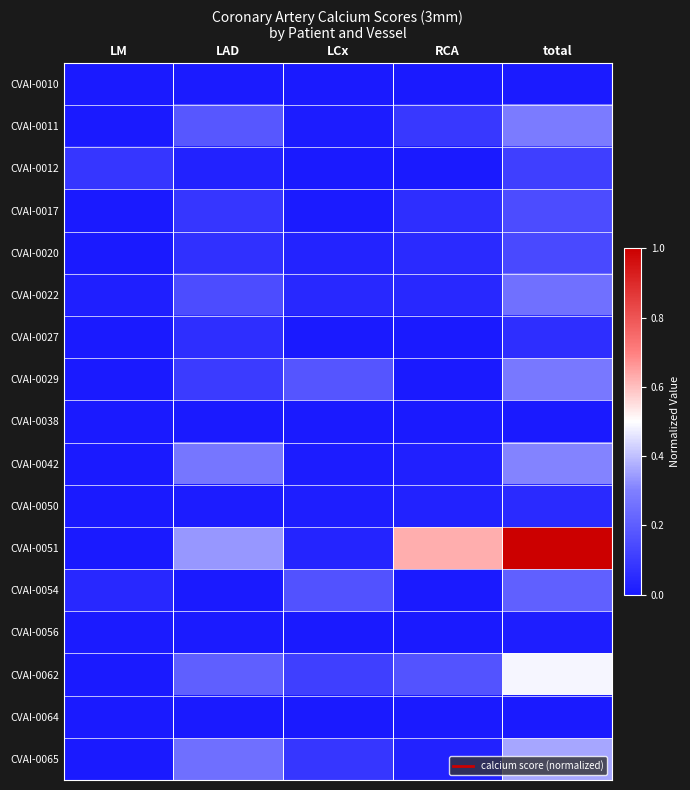

Reading right to left, extract all data points from this chart.

CVAI-0010: total=0.0	RCA=0.0	LCx=0.0	LAD=0.0	LM=0.0
CVAI-0011: total=0.3	RCA=0.1	LCx=0.0	LAD=0.2	LM=0.0
CVAI-0012: total=0.1	RCA=0.0	LCx=0.0	LAD=0.0	LM=0.1
CVAI-0017: total=0.2	RCA=0.1	LCx=0.0	LAD=0.1	LM=0.0
CVAI-0020: total=0.1	RCA=0.0	LCx=0.0	LAD=0.1	LM=0.0
CVAI-0022: total=0.3	RCA=0.0	LCx=0.0	LAD=0.2	LM=0.0
CVAI-0027: total=0.1	RCA=0.0	LCx=0.0	LAD=0.1	LM=0.0
CVAI-0029: total=0.3	RCA=0.0	LCx=0.2	LAD=0.1	LM=0.0
CVAI-0038: total=0.0	RCA=0.0	LCx=0.0	LAD=0.0	LM=0.0
CVAI-0042: total=0.3	RCA=0.0	LCx=0.0	LAD=0.3	LM=0.0
CVAI-0050: total=0.0	RCA=0.0	LCx=0.0	LAD=0.0	LM=0.0
CVAI-0051: total=1.0	RCA=0.6	LCx=0.0	LAD=0.3	LM=0.0
CVAI-0054: total=0.2	RCA=0.0	LCx=0.2	LAD=0.0	LM=0.0
CVAI-0056: total=0.0	RCA=0.0	LCx=0.0	LAD=0.0	LM=0.0
CVAI-0062: total=0.5	RCA=0.2	LCx=0.1	LAD=0.2	LM=0.0
CVAI-0064: total=0.0	RCA=0.0	LCx=0.0	LAD=0.0	LM=0.0
CVAI-0065: total=0.4	RCA=0.0	LCx=0.1	LAD=0.3	LM=0.0